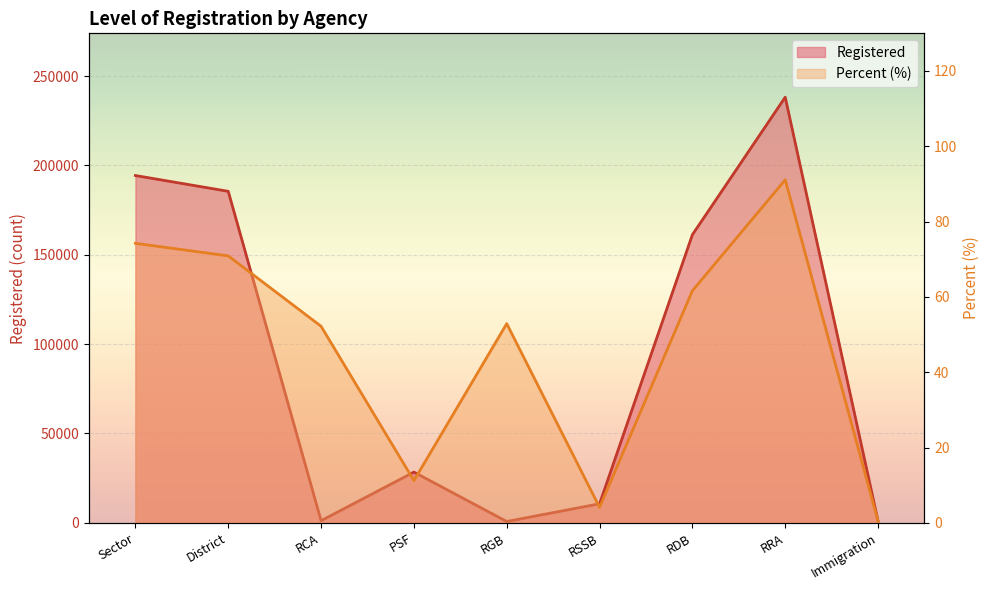

True or false: Percent and Registered cross at least once.

False